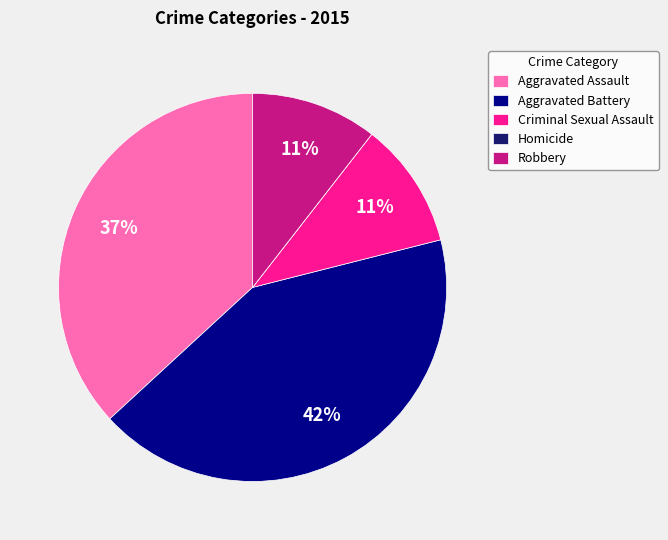

To the nearest percent, what percentage of the pie is Robbery?

11%